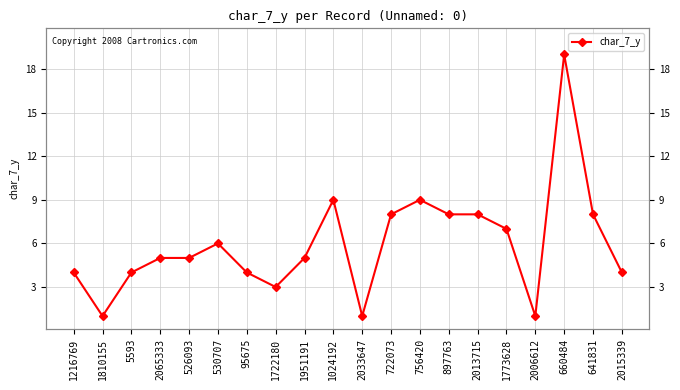

Reading left to right, list all the values displayed in this chart.

1216769=4	1810155=1	5593=4	2065333=5	526093=5	530707=6	95675=4	1722180=3	1951191=5	1024192=9	2033647=1	722073=8	756420=9	897763=8	2013715=8	1773628=7	2006612=1	660484=19	641831=8	2015339=4